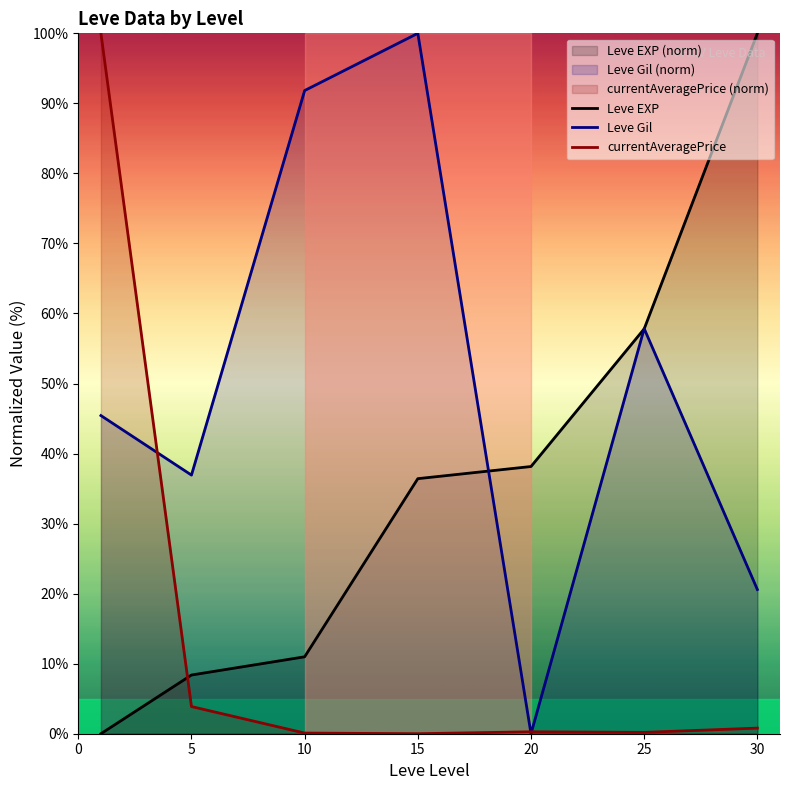

Rank the series by their maximum value, from lowest to highest.

Leve EXP, Leve Gil, currentAveragePrice